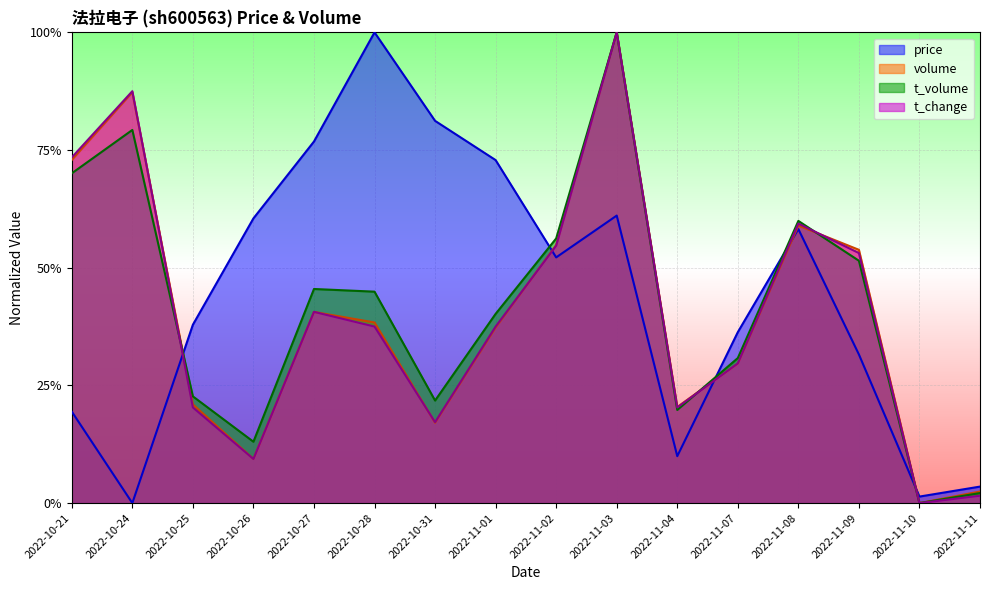

What are all the series names shown in the legend?

price, volume, t_volume, t_change